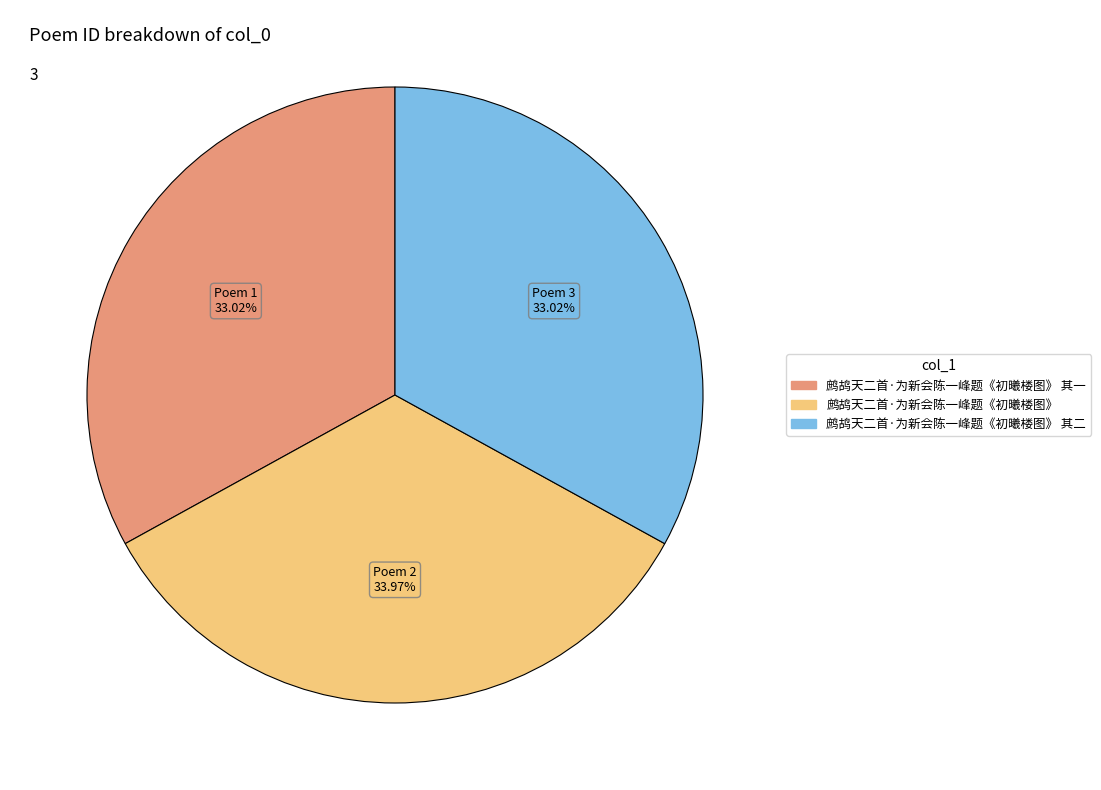

Does any single category account for the majority?

No